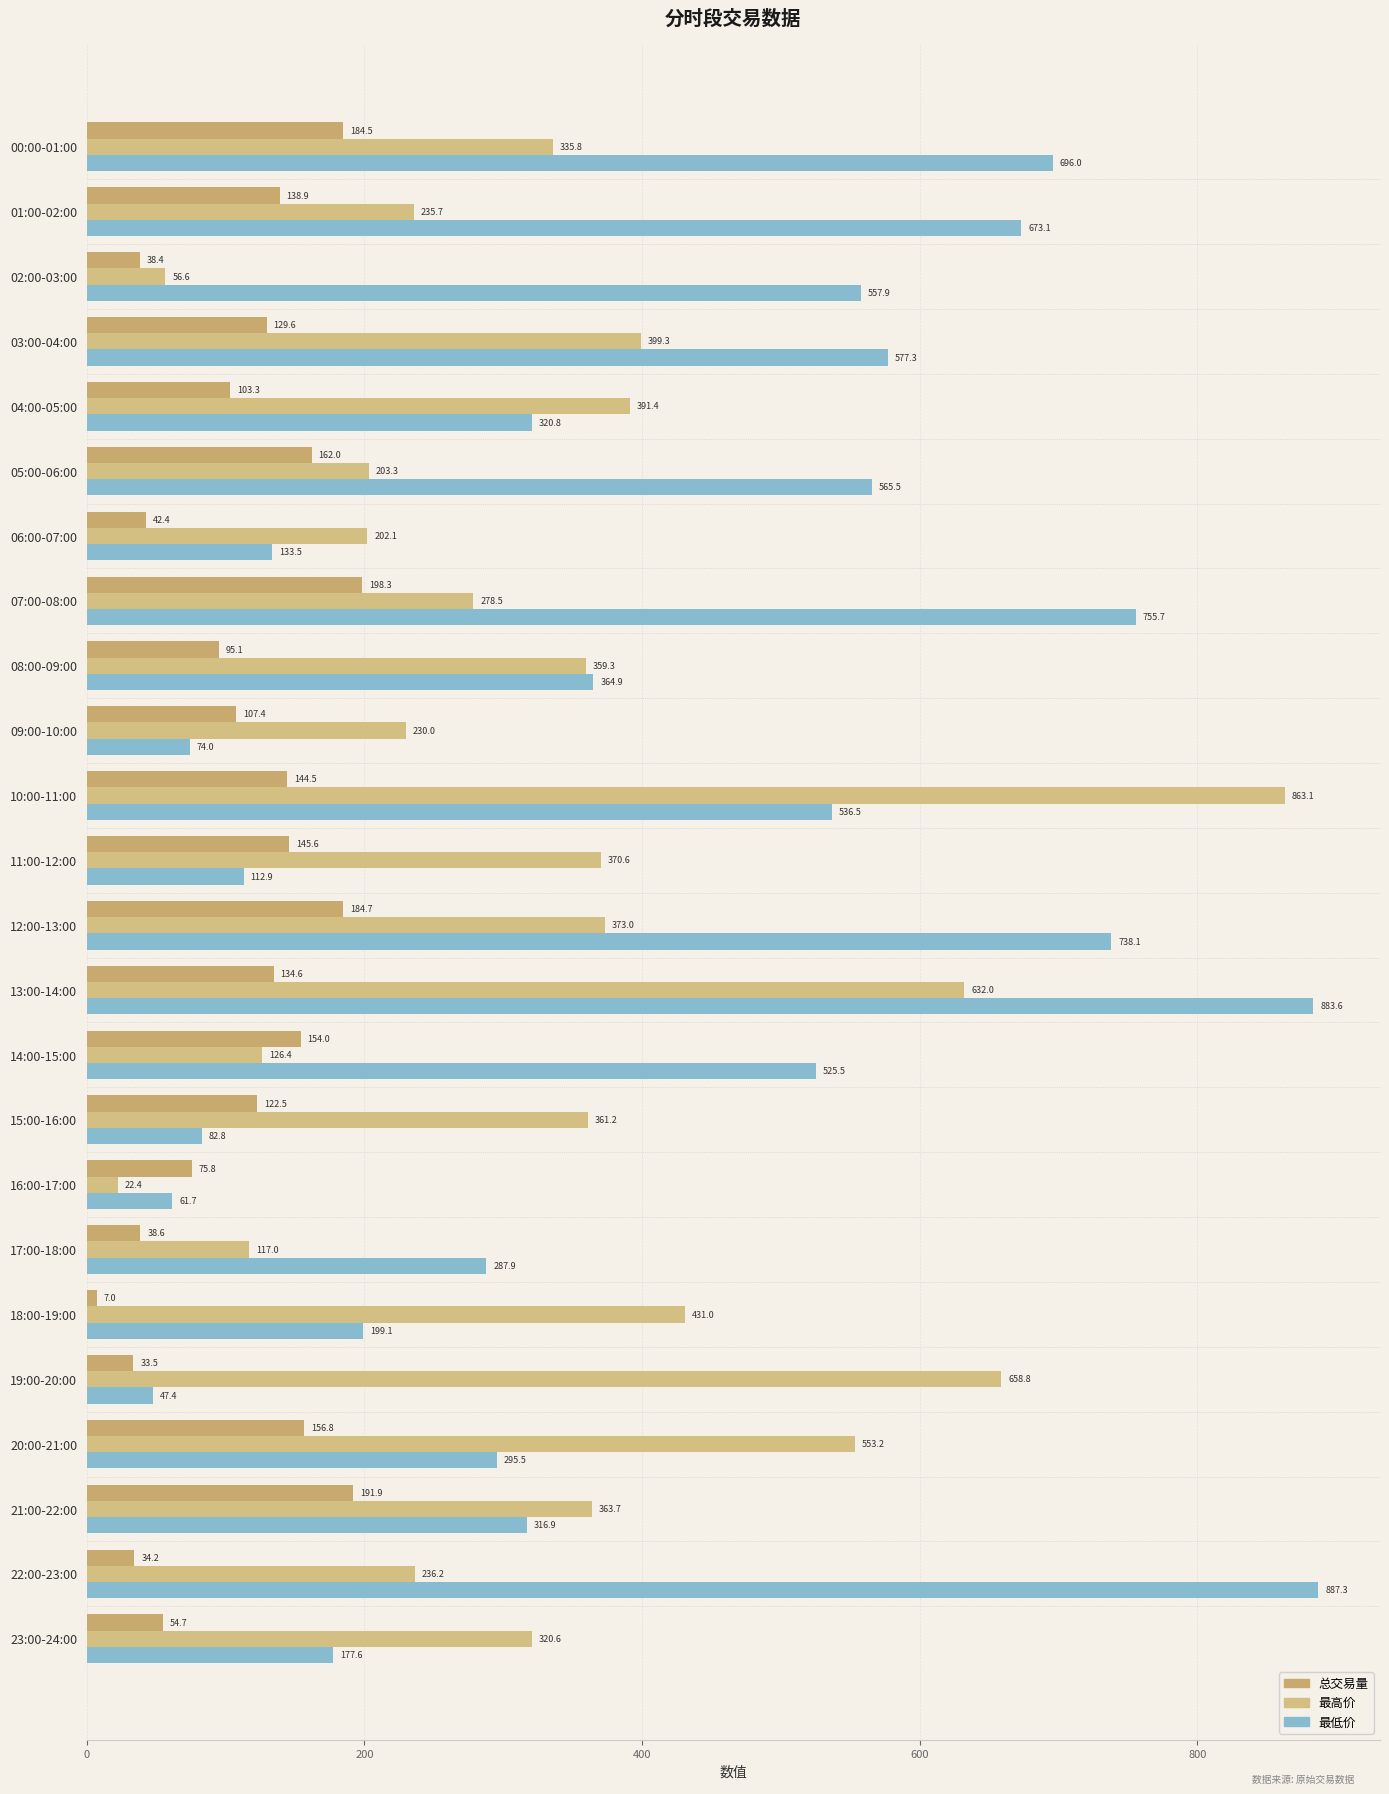

What is the value of the 最高价 bar at the 7th from the left?

202.1